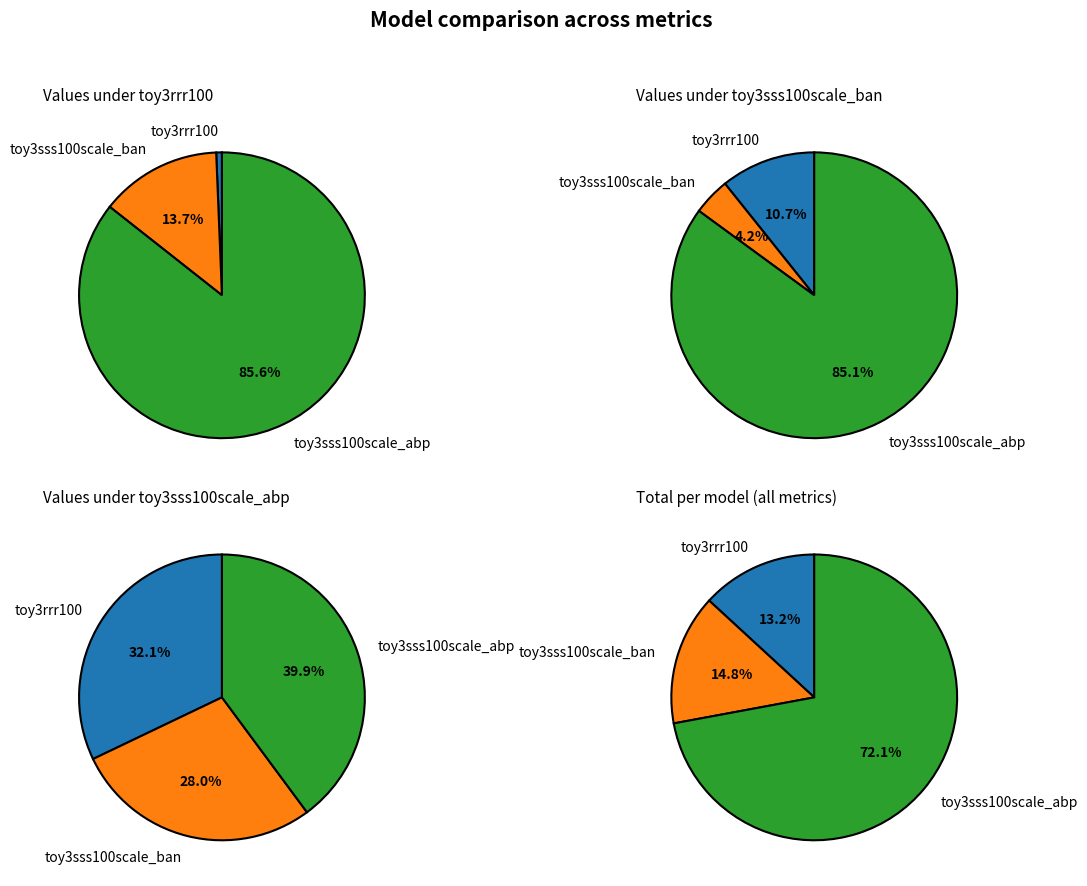

True or false: toy3rrr100 accounts for 27% of the total.

False